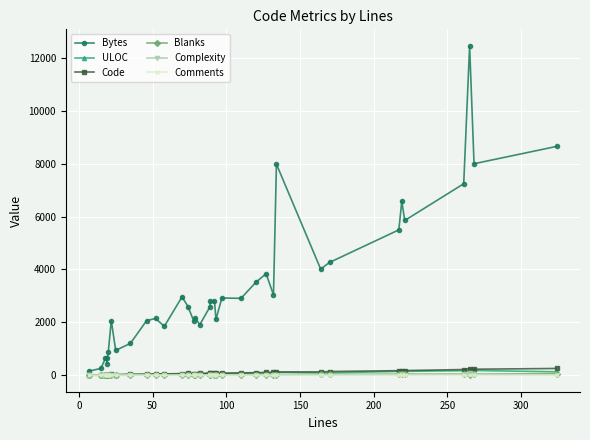

True or false: Code has a value of 32 at 11.

False